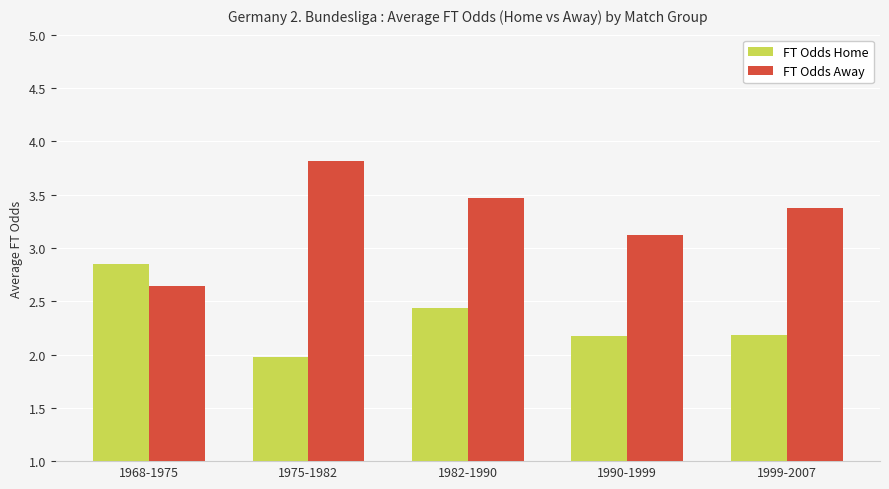

Which series has the largest total across all categories?

FT Odds Away